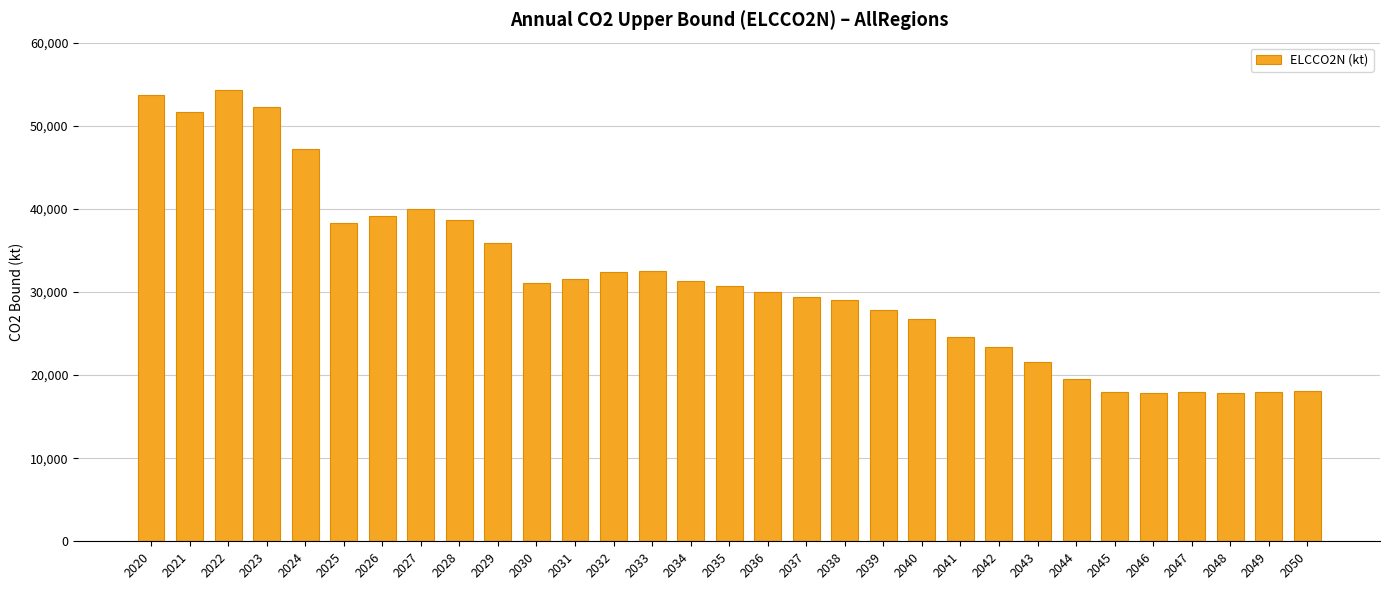

What is the value of the 31st bar from the left?

18034.3